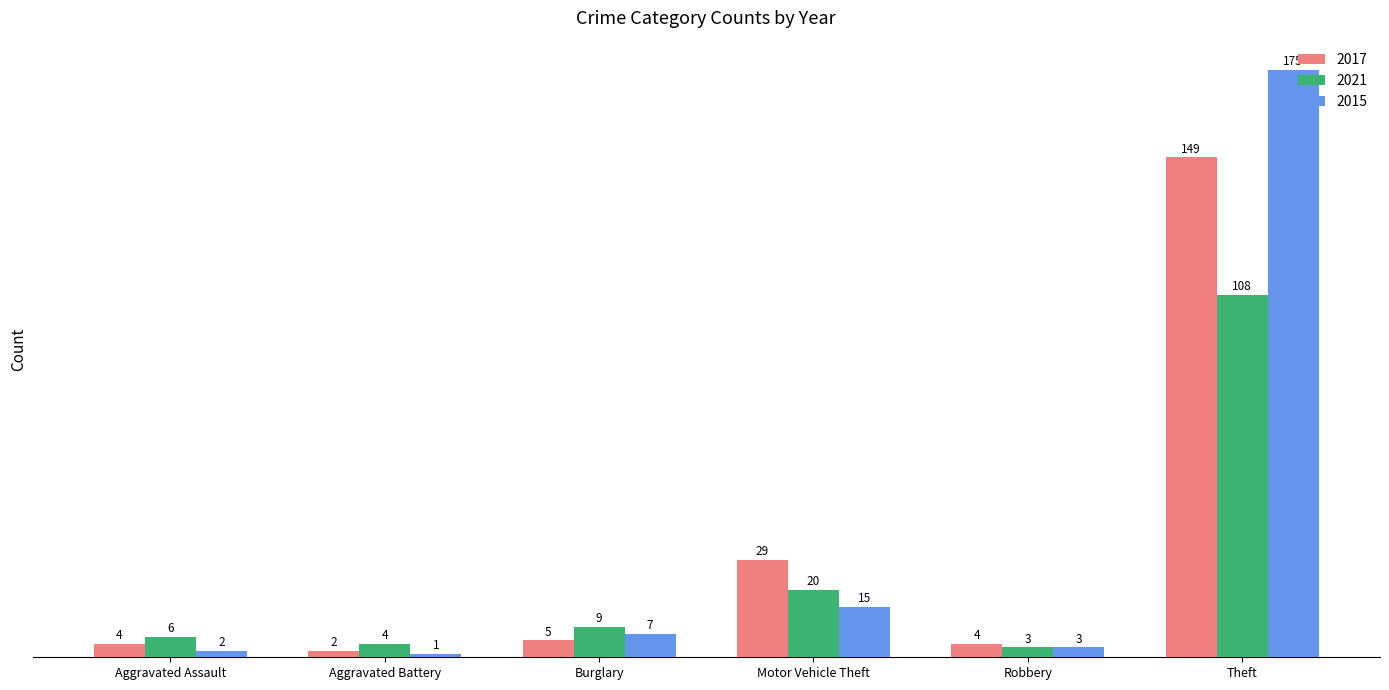

True or false: 2021 has a value of 193 at Theft.

False